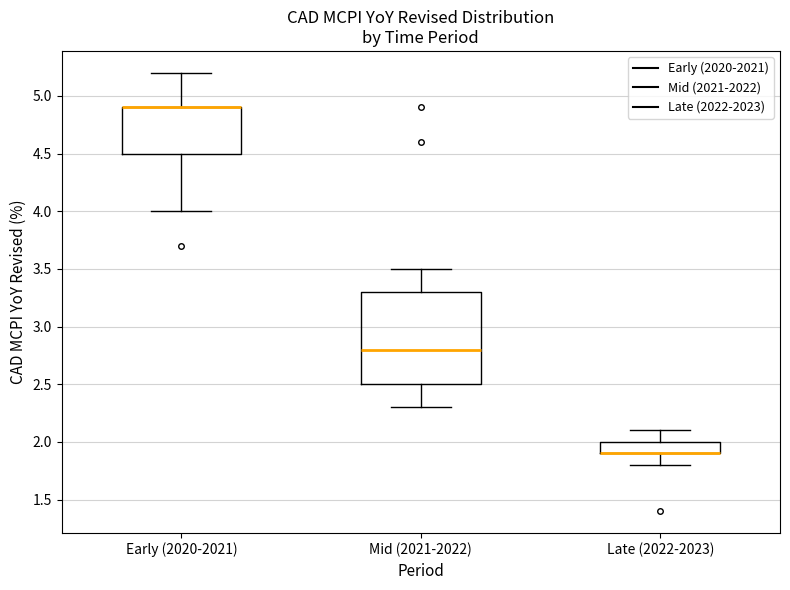

Reading left to right, transcribe this box plot: for each box, give where its median line is, the range the box spans, and where its two whiskers end, as read against the y-axis. The values are not printed on the chart, so give them approximately, as read against the axis.

Early (2020-2021): median 4.9 (drawn on the box's upper edge), box 4.5 to 4.9, whiskers 4.0 to 5.2
Mid (2021-2022): median 2.8, box 2.5 to 3.3, whiskers 2.3 to 3.5
Late (2022-2023): median 1.9 (drawn on the box's lower edge), box 1.9 to 2.0, whiskers 1.8 to 2.1